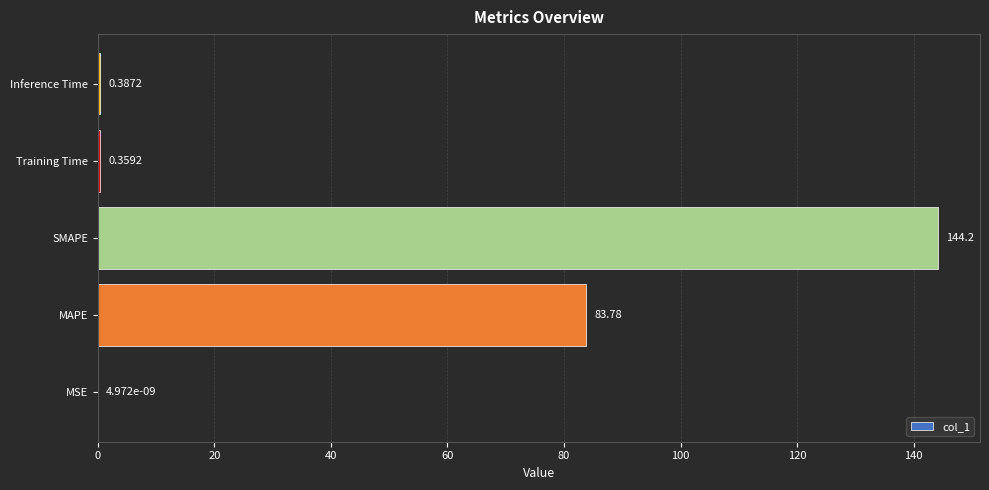

How many series are shown in this chart?

1